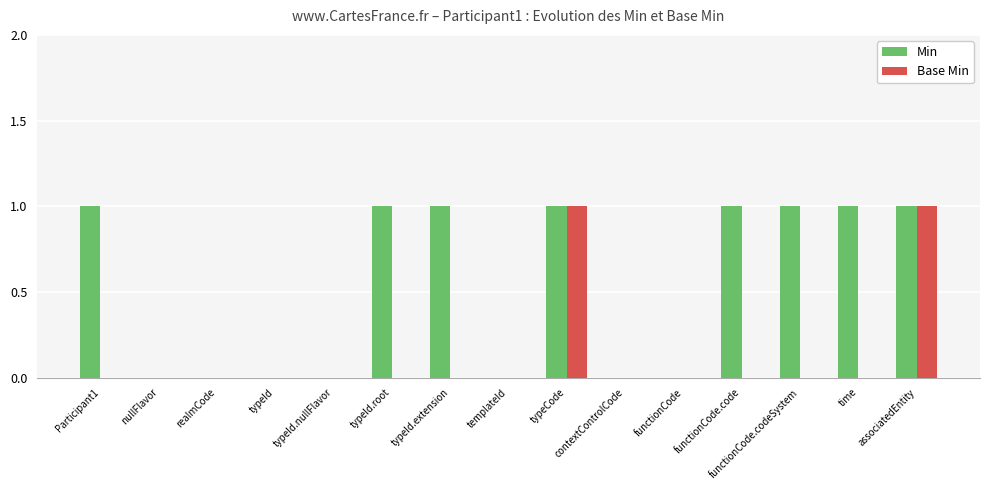

Is it true that Base Min equals 0 at functionCode.code?

True